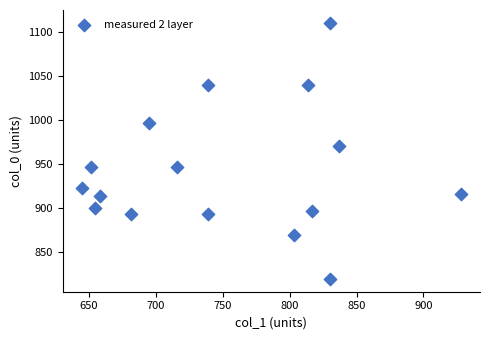

What Y value in the scatter plot is closest to 965?

970.0